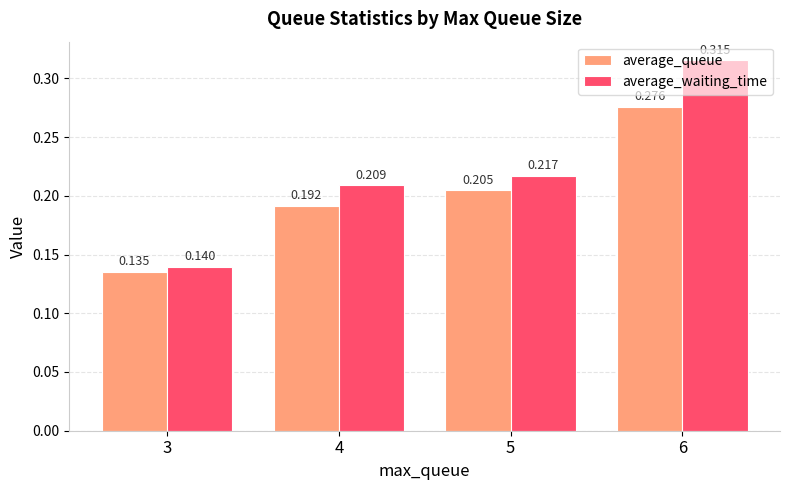

At which category is the sum across all series the highest?

6